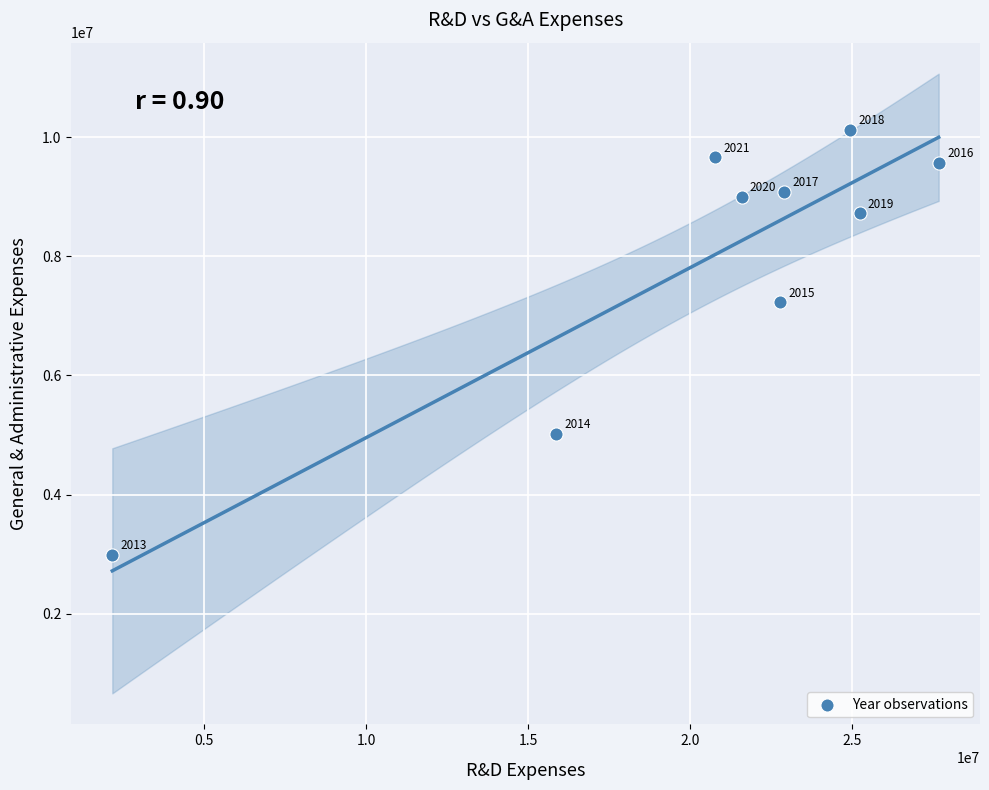

What Y value in the scatter plot is closest to 6554275?

7230000